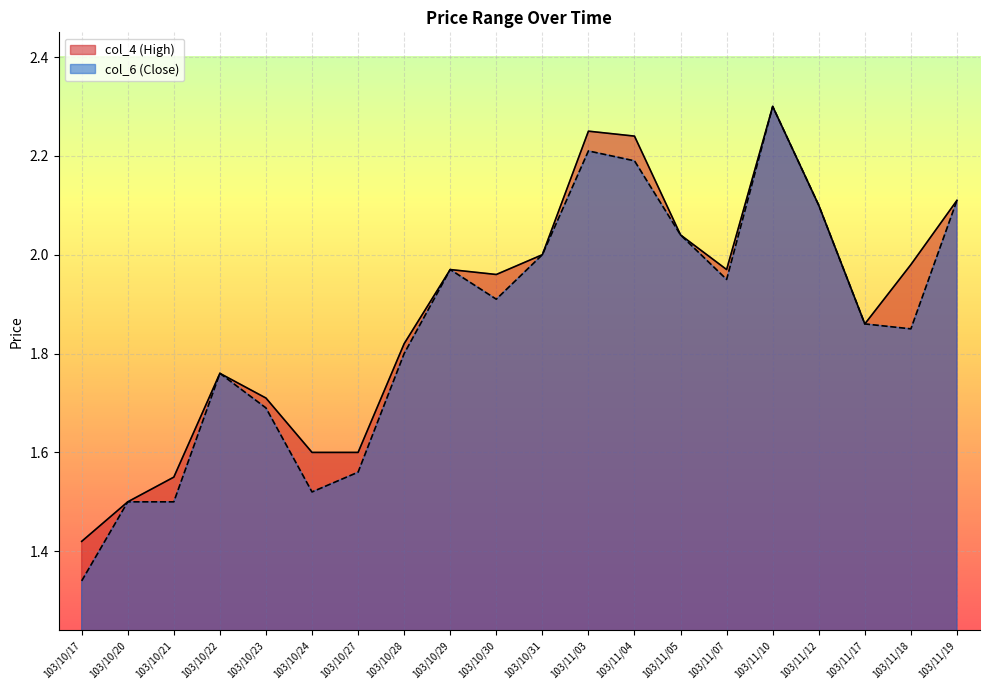

In col_6 (Close), how many points are higher than both neighbors (excluding endpoints)?

4